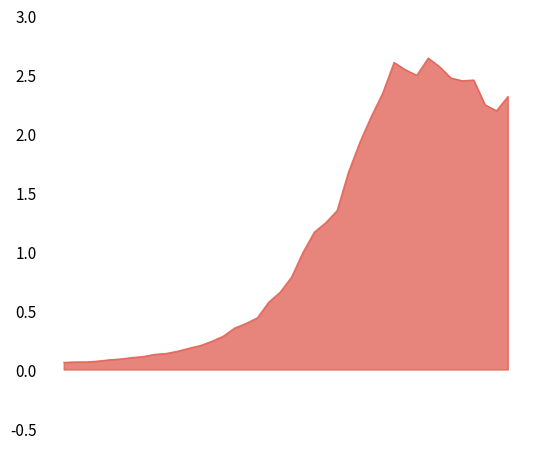

How many points are lower than both their immediate neighbors (excluding endpoints)?

3